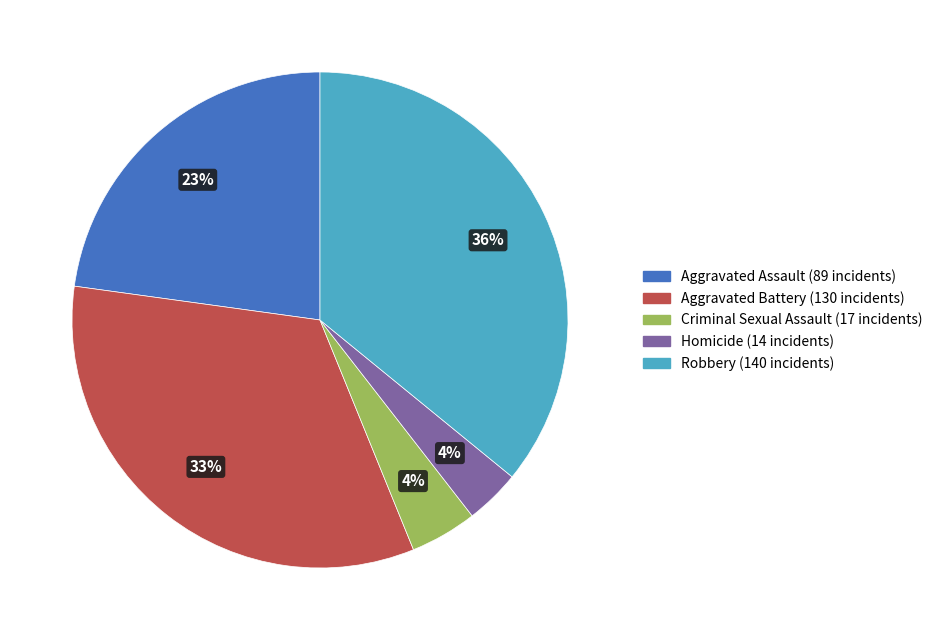

What is the largest slice in the pie chart?

Robbery